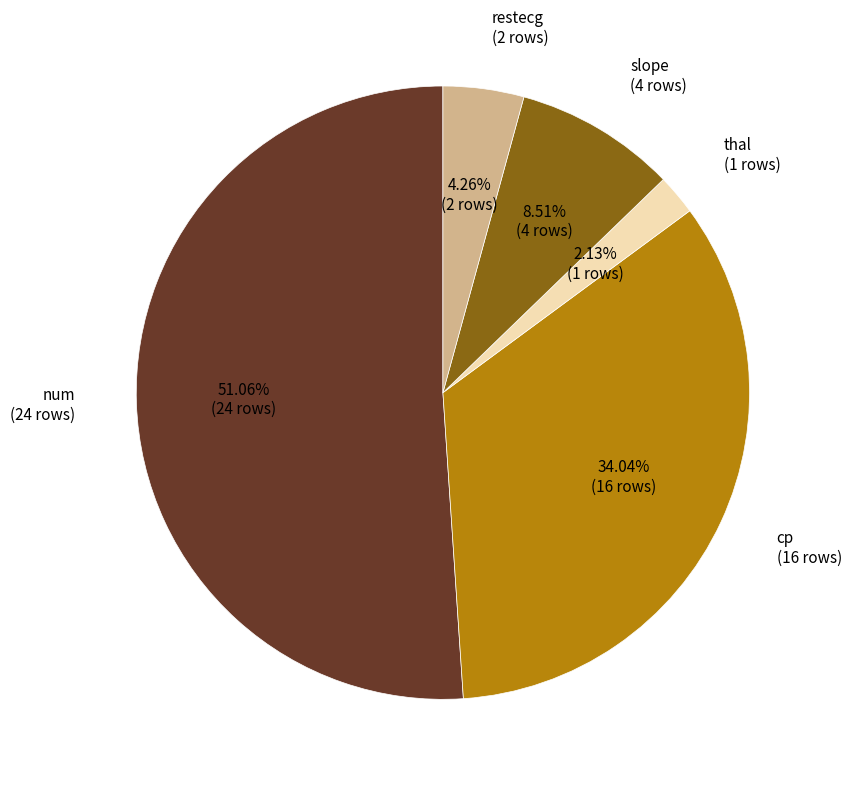

Rank the categories by value from highest to lowest.

num, cp, slope, restecg, thal